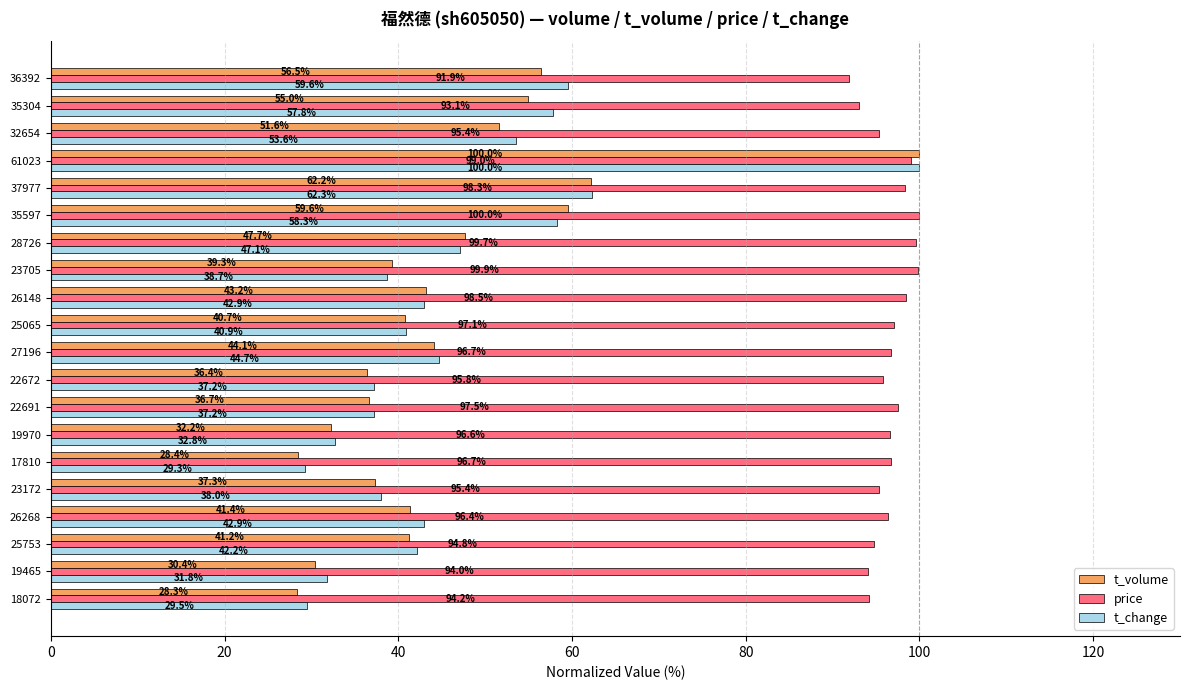

True or false: t_change has a value of 44.7 at 27196.

True